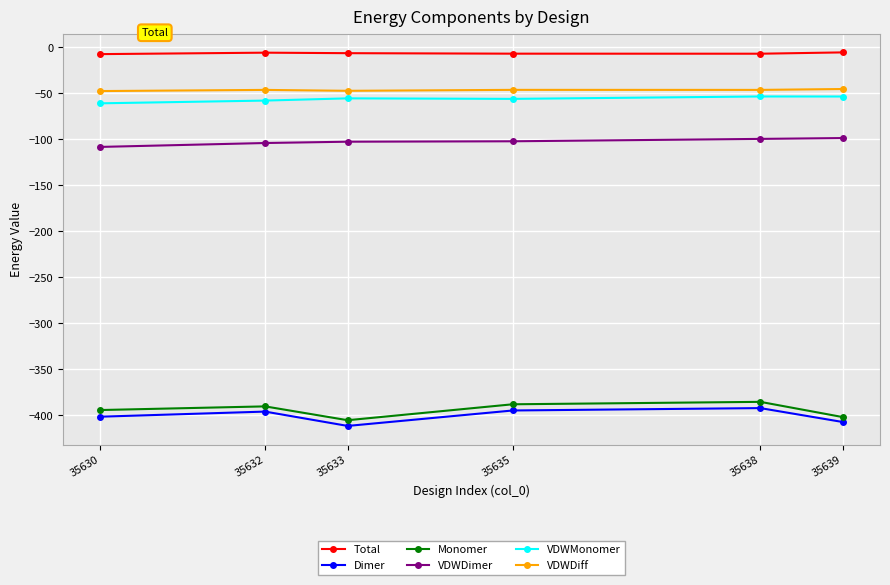

What are all the series names shown in the legend?

Total, Dimer, Monomer, VDWDimer, VDWMonomer, VDWDiff